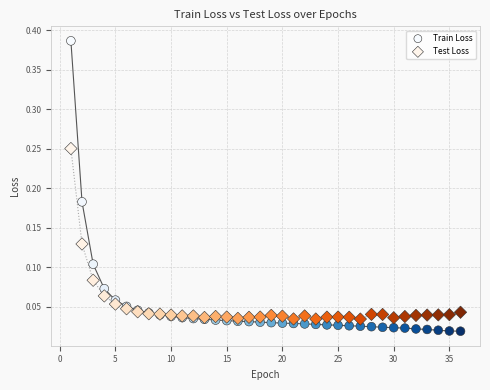

Which series has the widest spread of Y values?

Train Loss